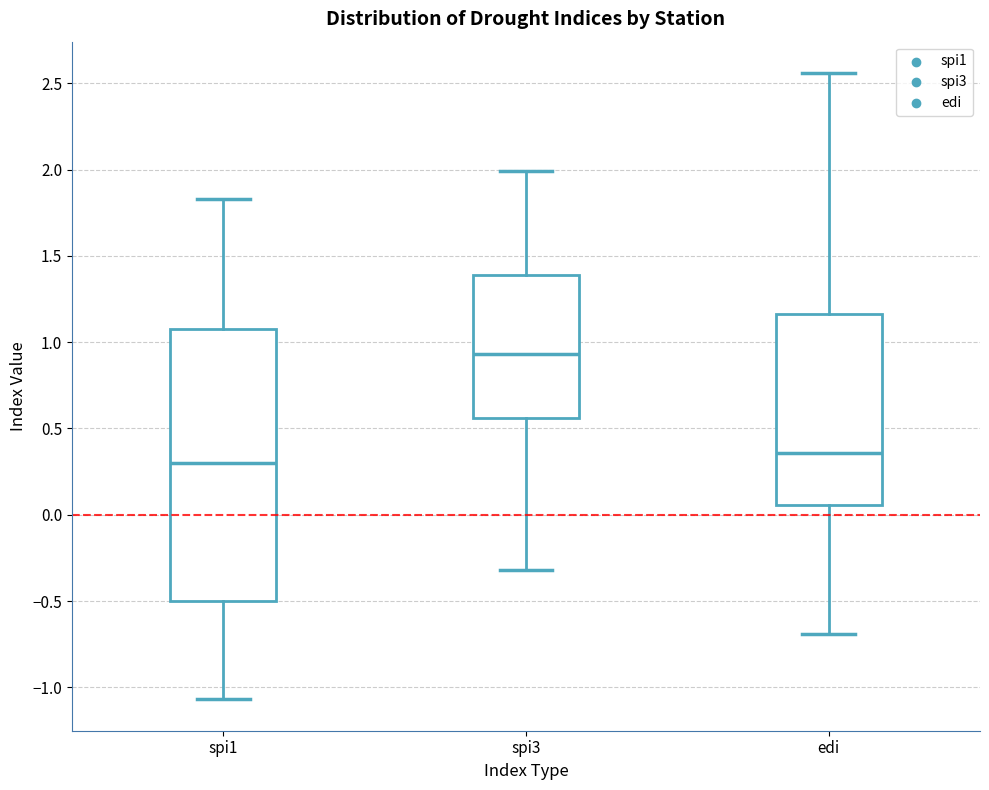

Comparing the boxes themselves (not the whiskers), which one is the tallest?

spi1